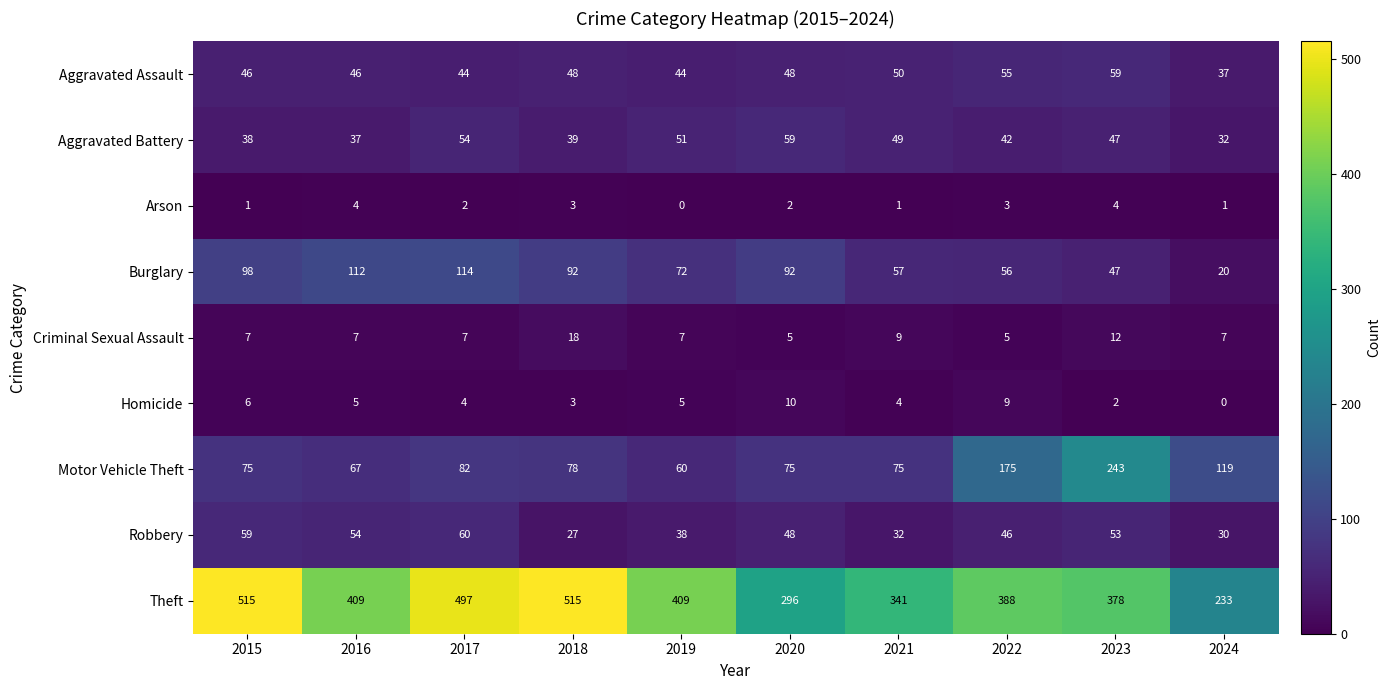

At which category is the sum across all series the highest?

2017